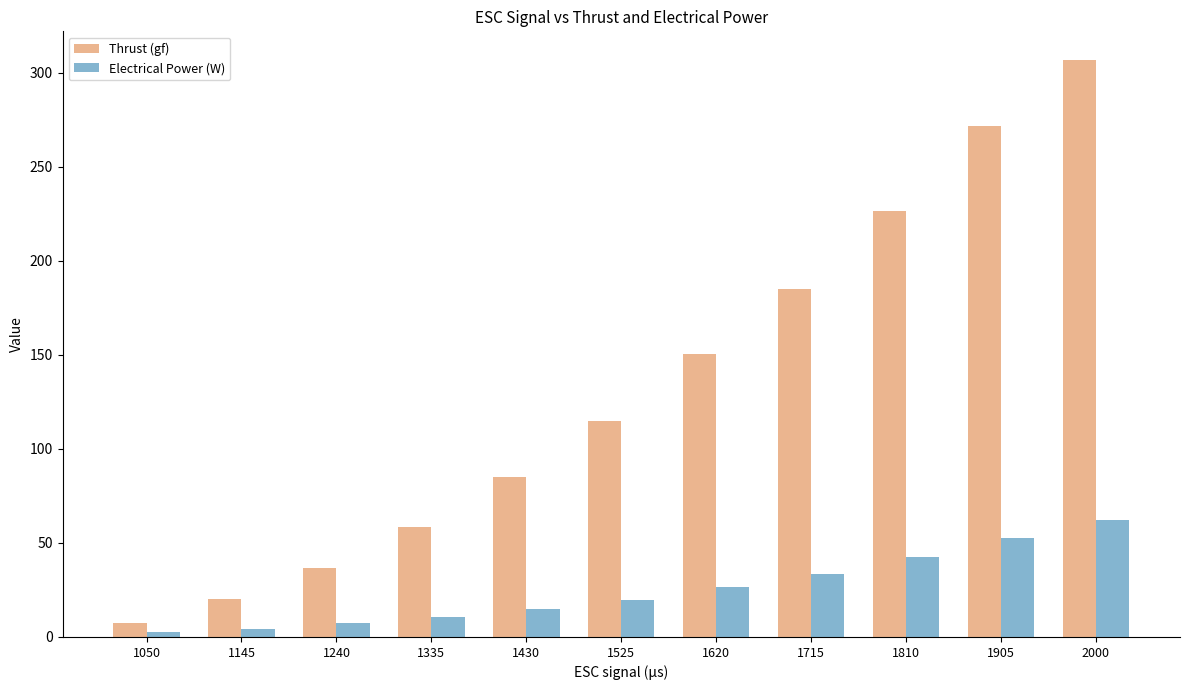

Which series has the widest spread of values?

Thrust (gf)